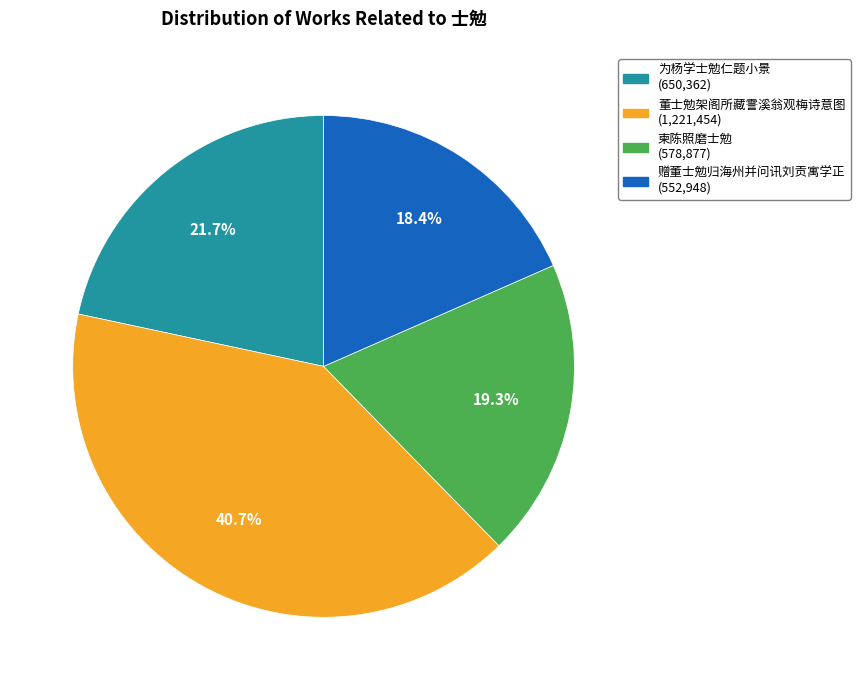

How many slices are in this pie chart?

4